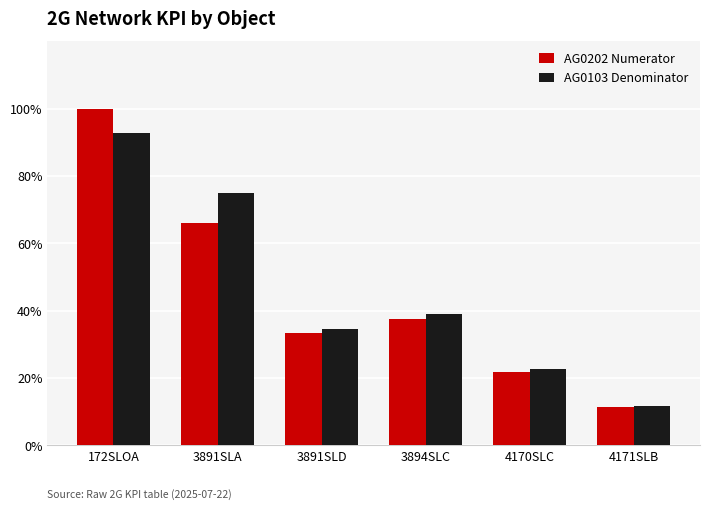

Is it true that AG0103 Denominator equals 46.5 at 3891SLD?

False